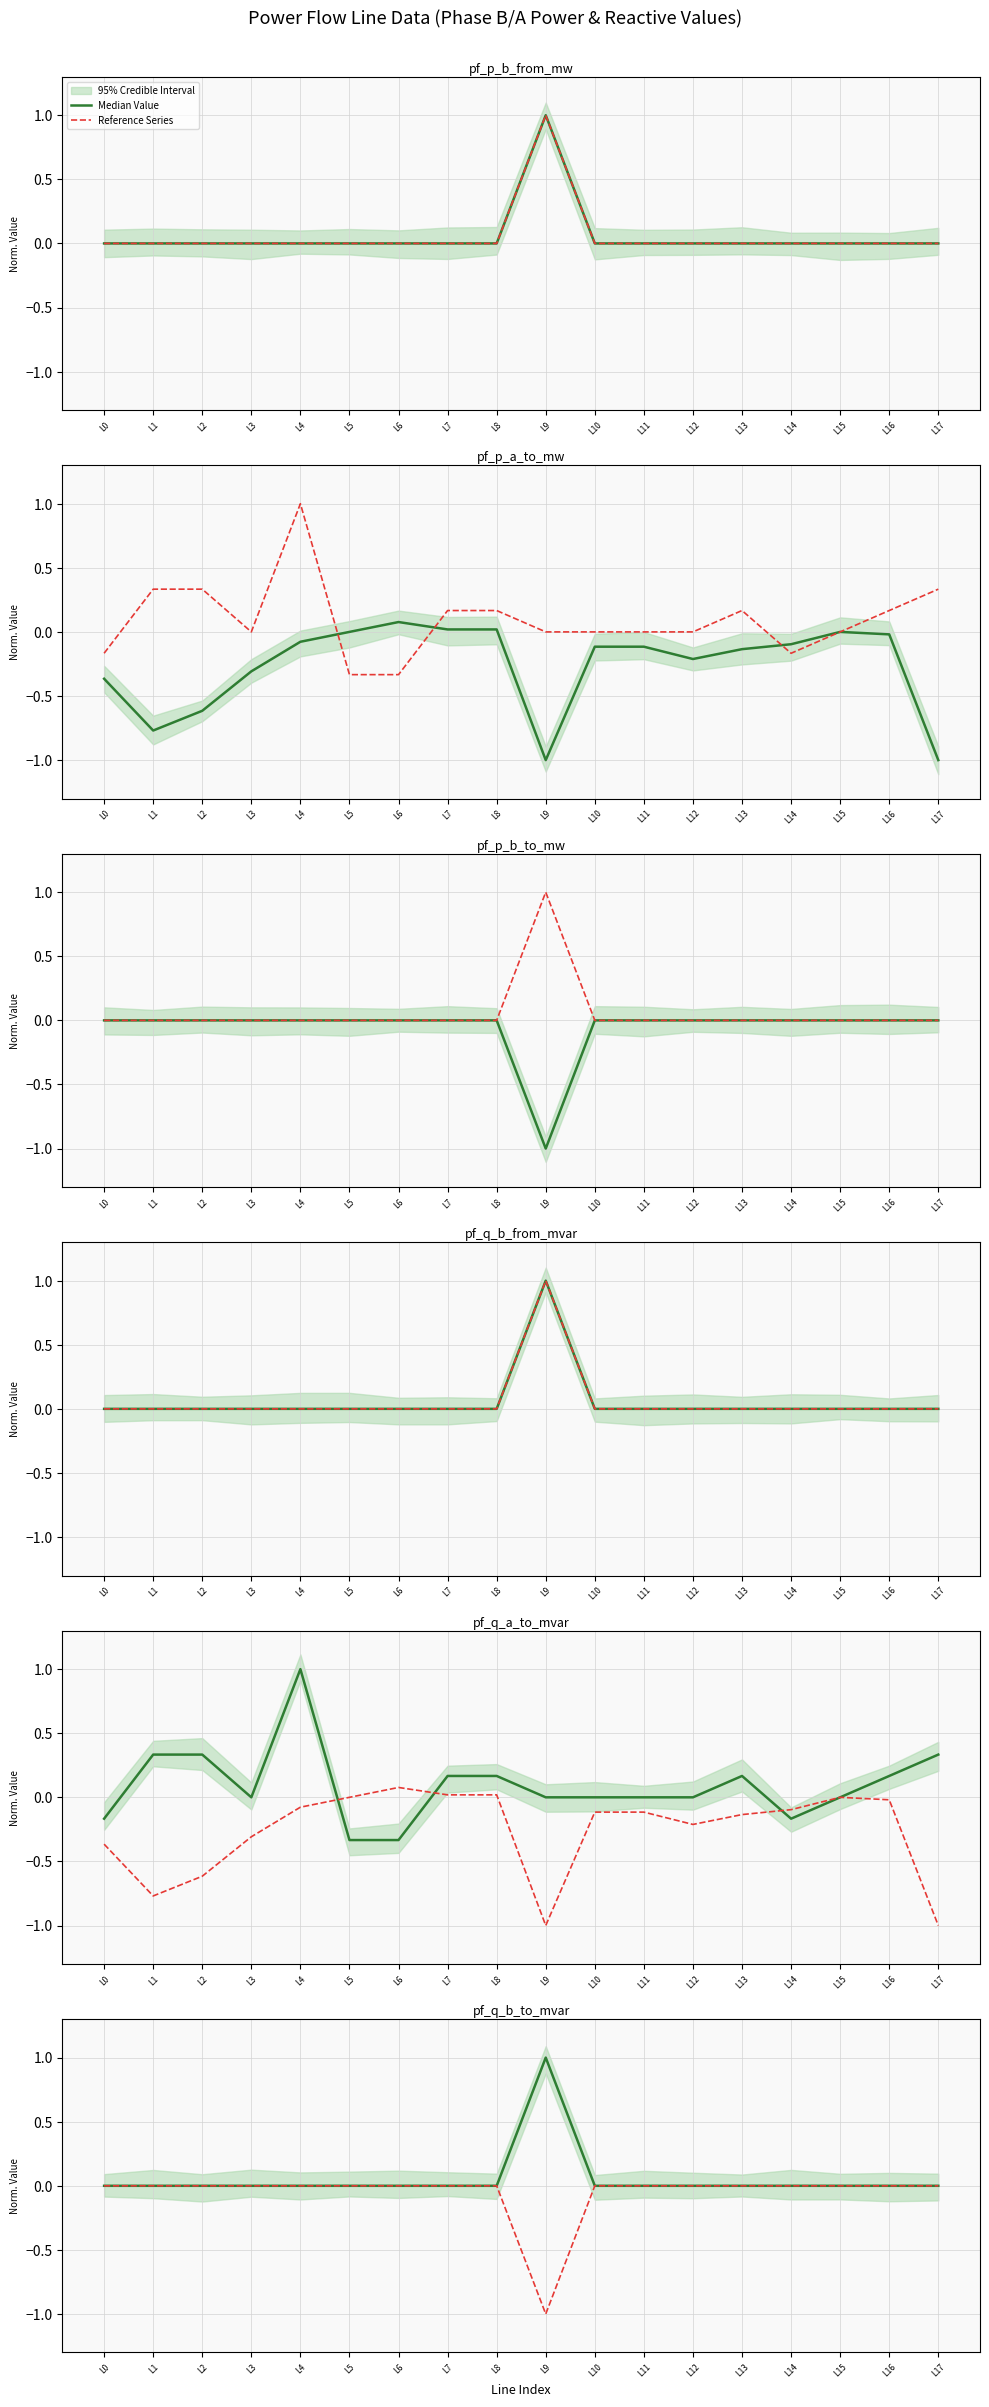

What is the difference between the maximum and minimum values in the Reference Series series?

1.0